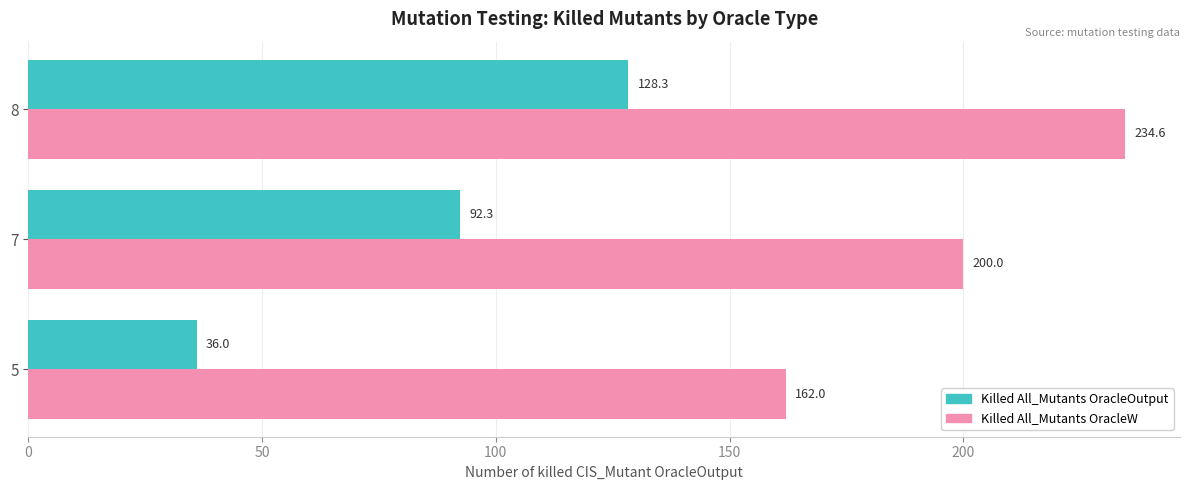

What is the spread (max minus min) of values at 7?

107.7